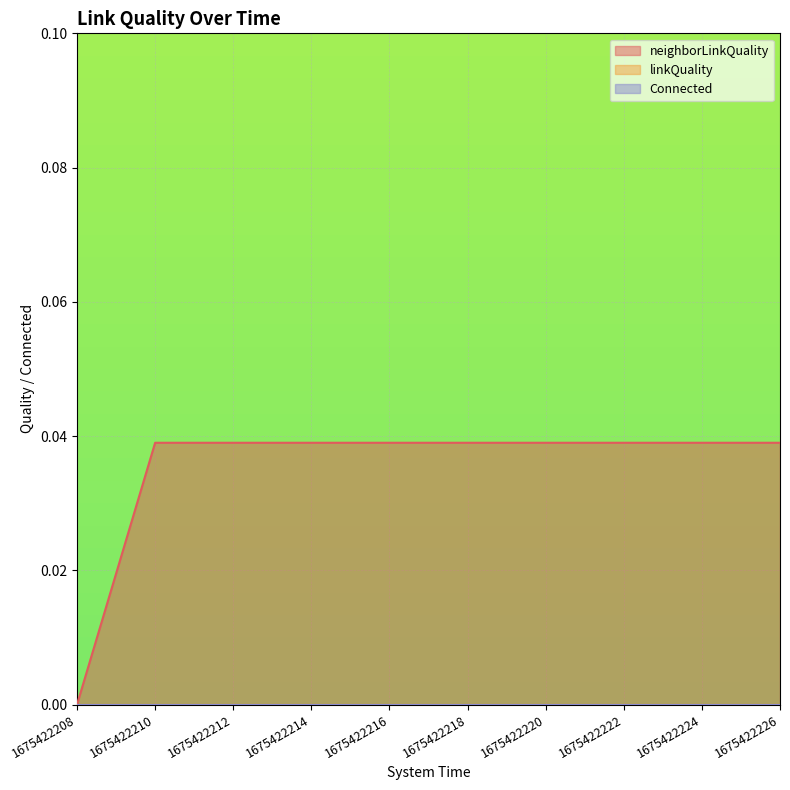

At which label does Connected reach its peak?

1675422208